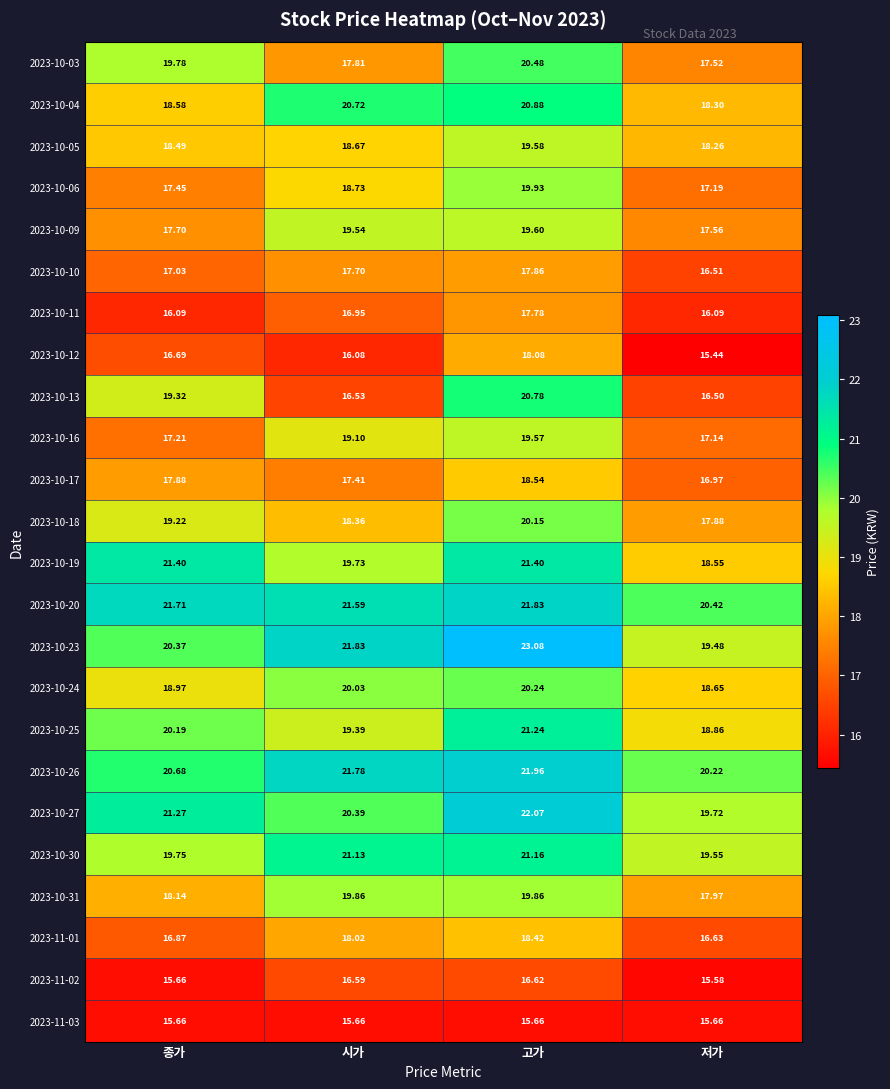

At which category does the chart reach its minimum across all series?

저가